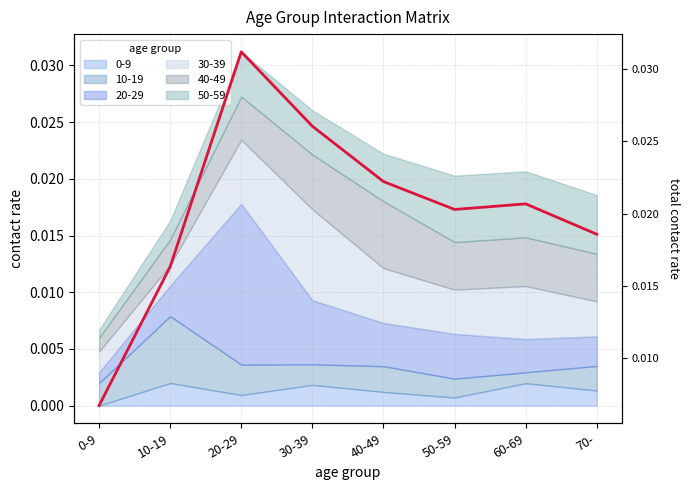

List the labels in order of value, smallest first.

0-9, 10-19, 70-, 50-59, 60-69, 40-49, 30-39, 20-29